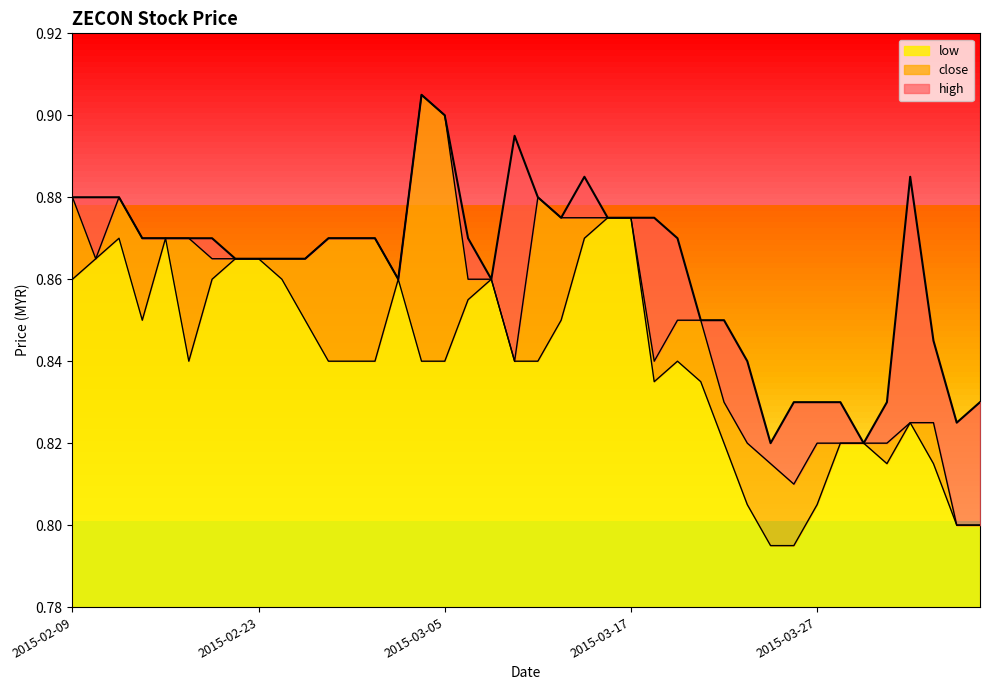

Which has a higher value, 2015-03-26 or 2015-03-19?

2015-03-19